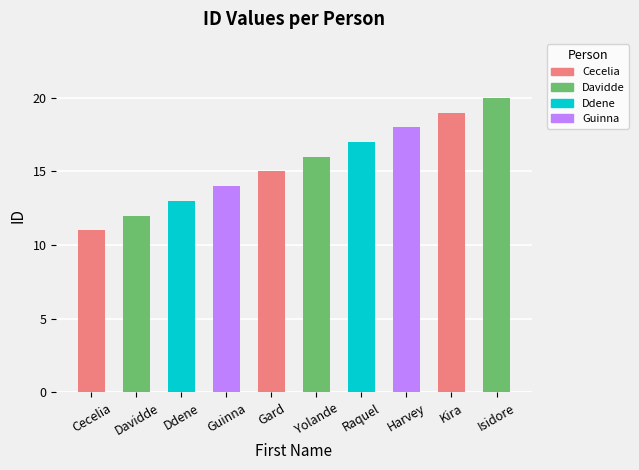

Reading right to left, list all the values displayed in this chart.

Isidore=20	Kira=19	Harvey=18	Raquel=17	Yolande=16	Gard=15	Guinna=14	Ddene=13	Davidde=12	Cecelia=11